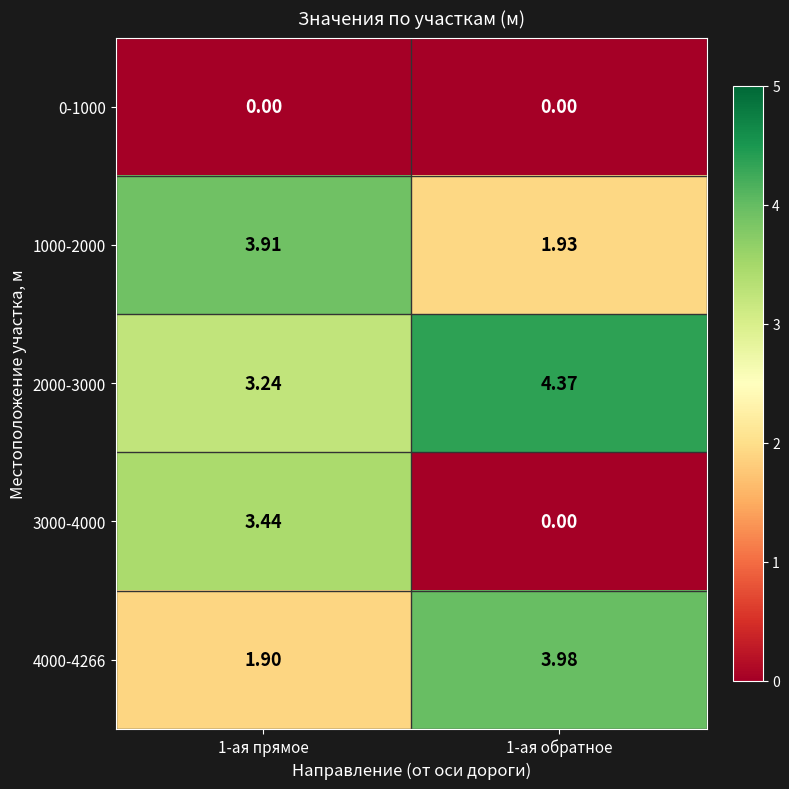

Is the value of 2000-3000 at 1-ая обратное greater than the value of 0-1000 at 1-ая обратное?

Yes